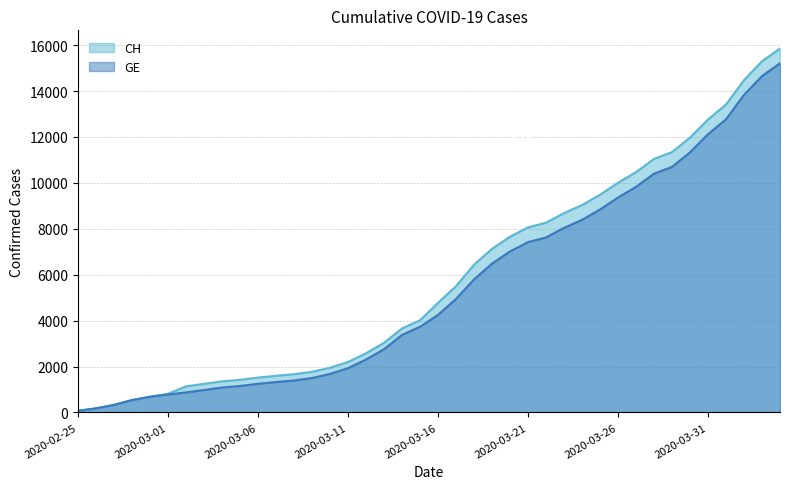

How many categories are shown in the chart?

40